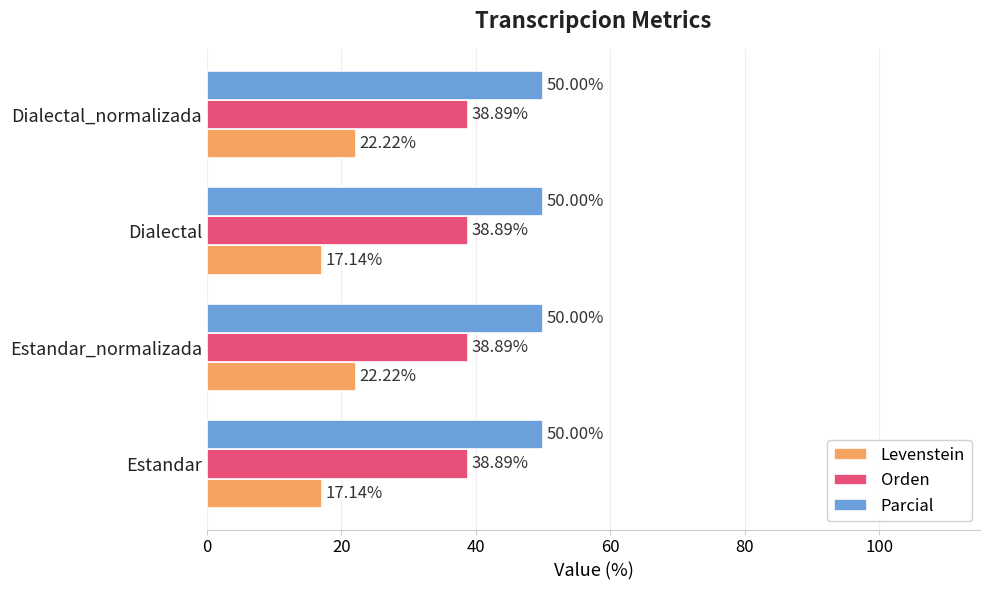

What is the sum of the Orden values at Estandar_normalizada and Dialectal?

77.8